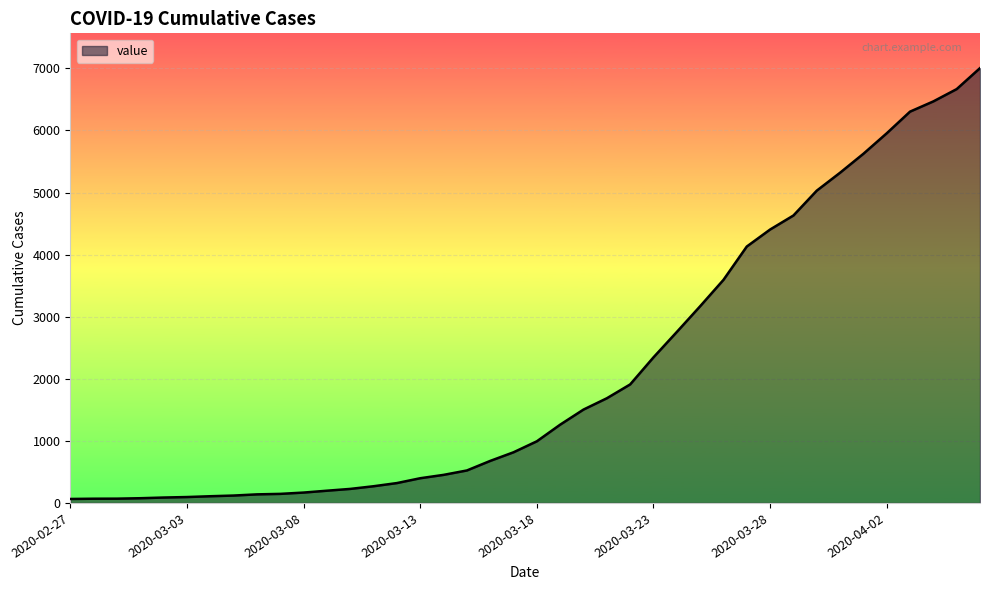

What is the difference between the maximum and minimum values?

6940